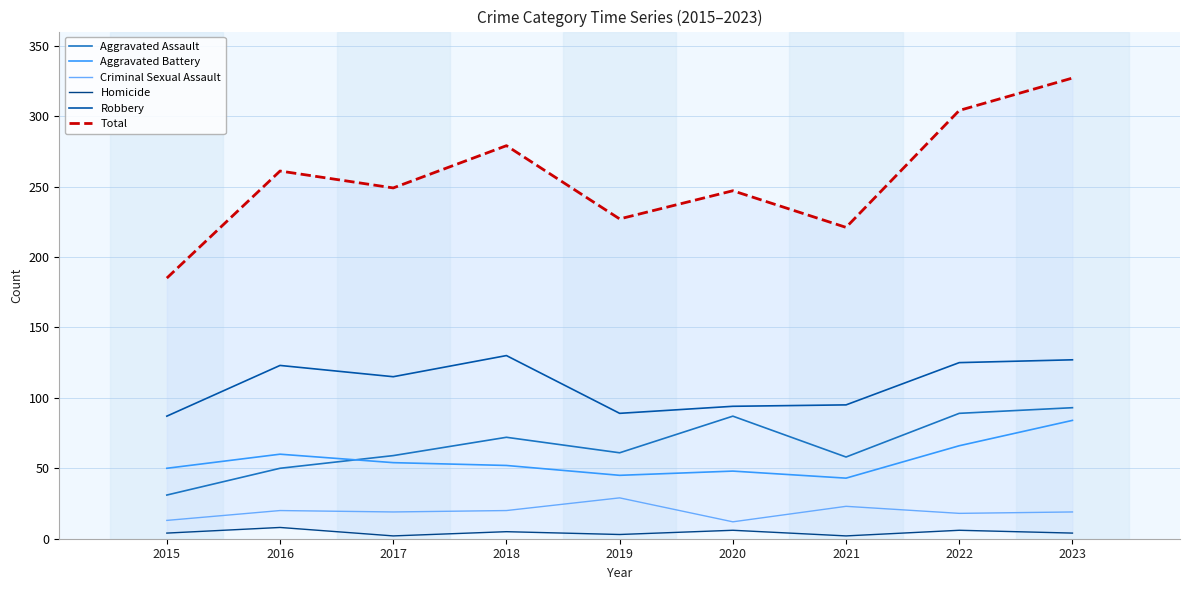

Which category has the highest value across all series?

2023